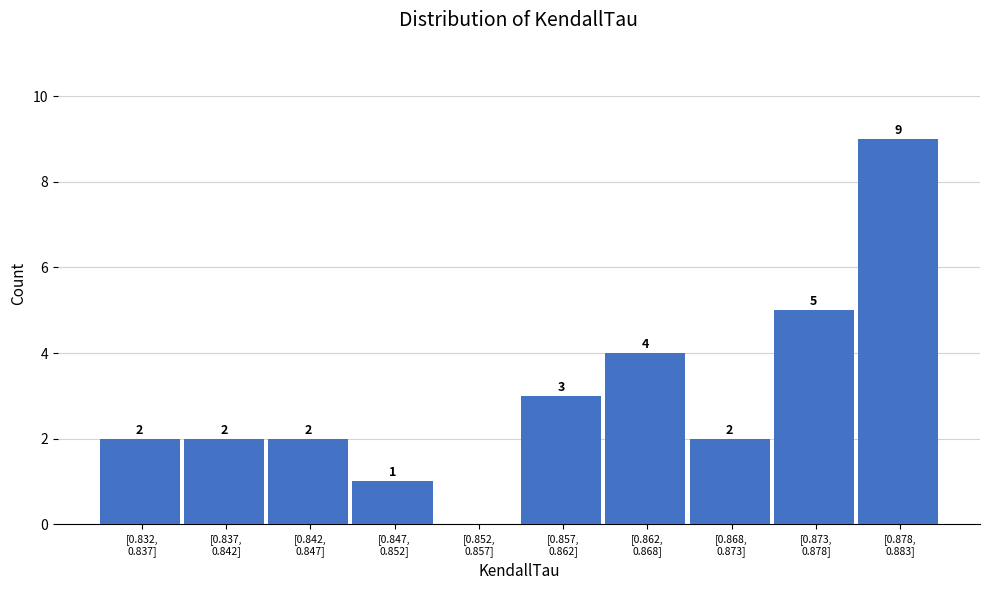

What is the greatest value displayed?

9